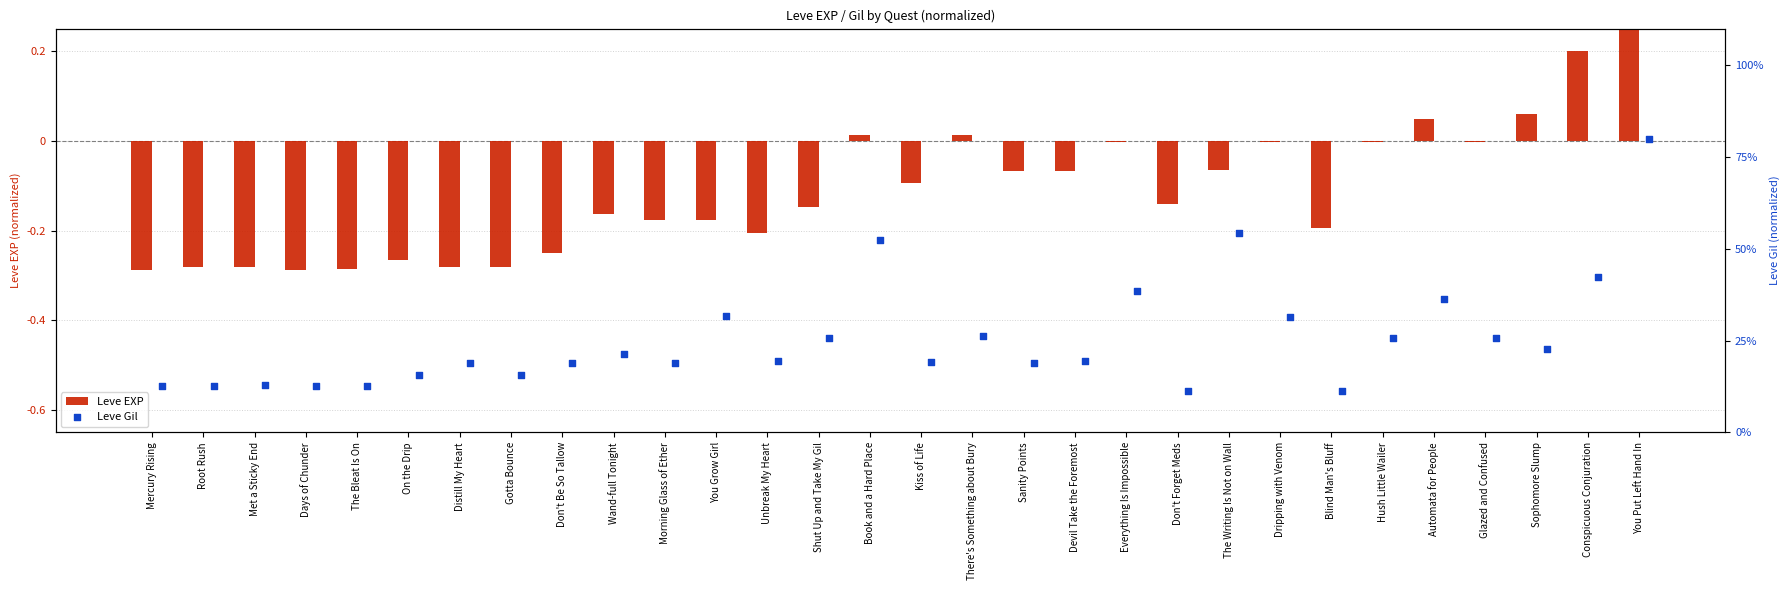

Which series has the largest Y range (max minus min)?

Leve Gil